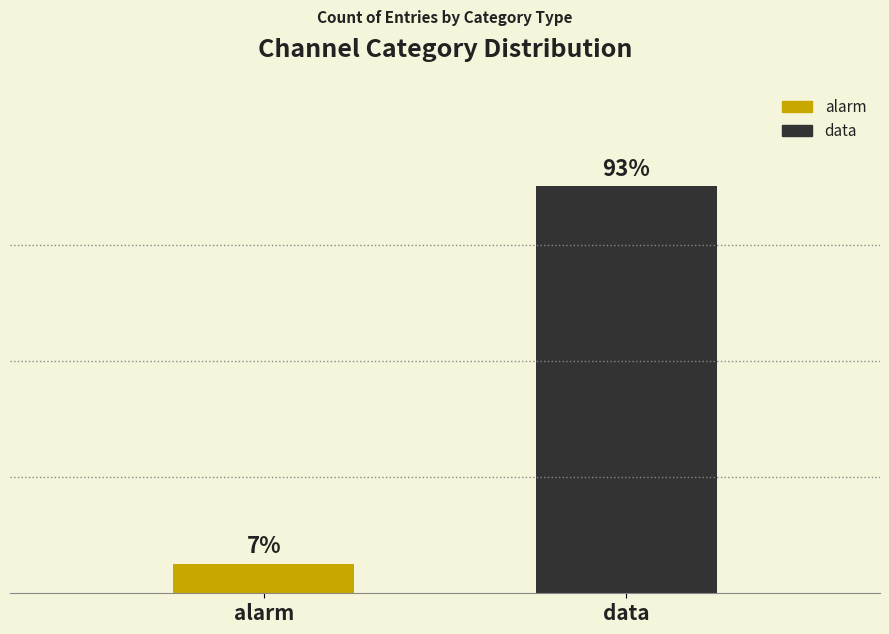

Does the chart contain any negative values?

No